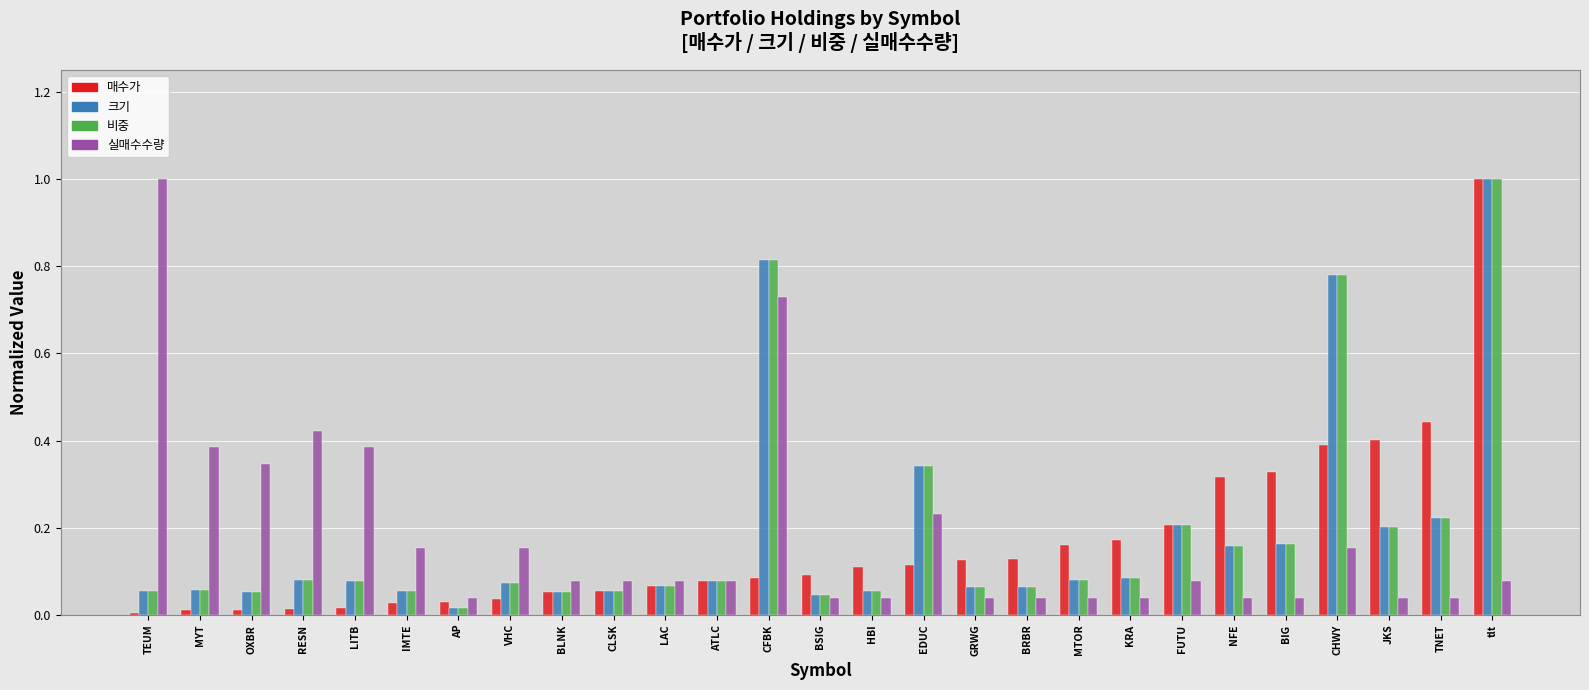

True or false: 실매수수량 has a value of 1.0 at TEUM.

True